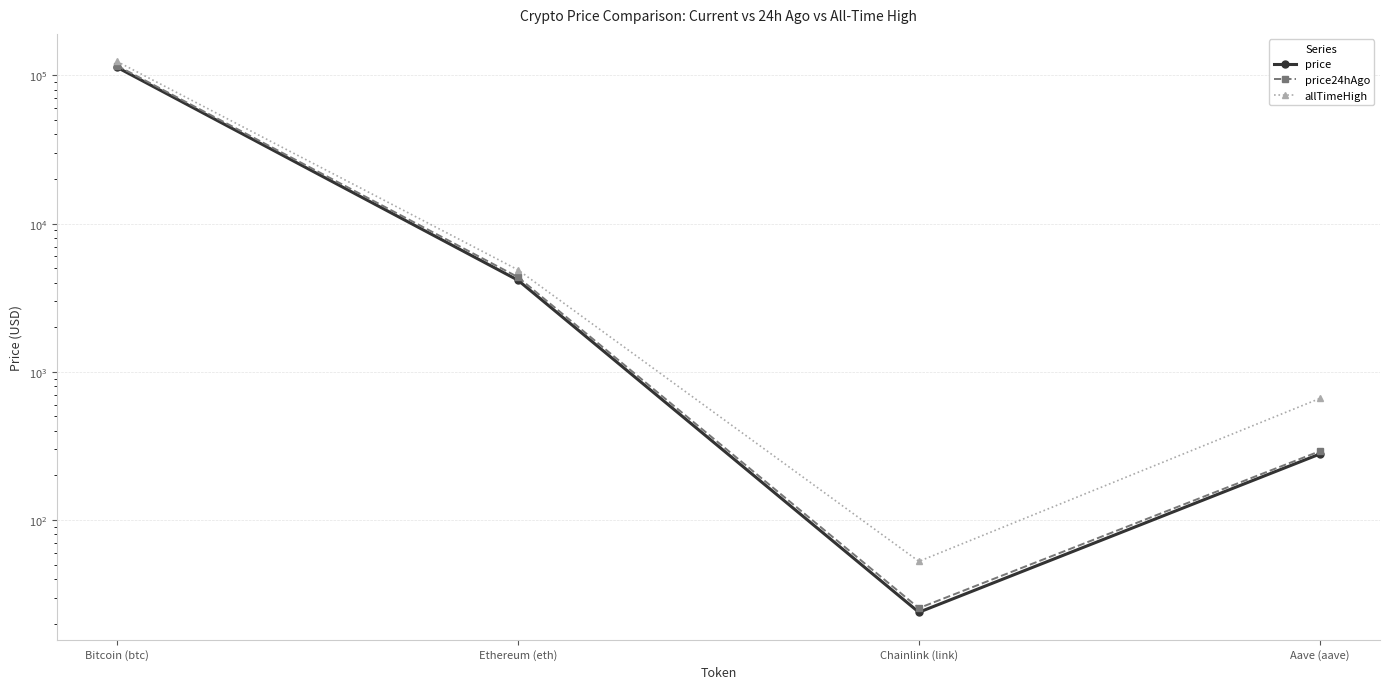

Rank the series by their maximum value, from highest to lowest.

allTimeHigh, price24hAgo, price